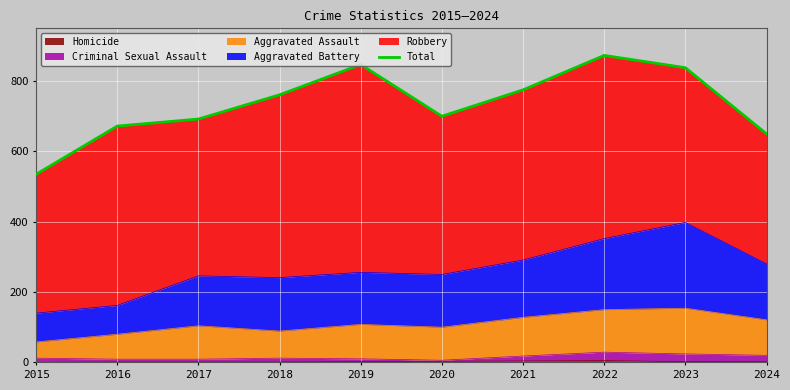

What is the ratio of the value at 2016 to the value at 2019?

0.8